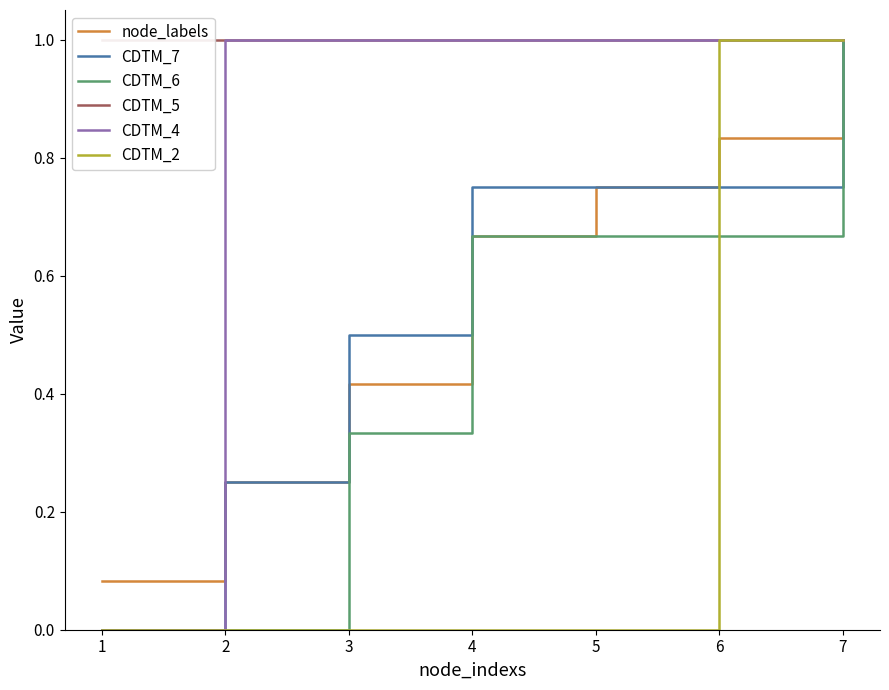

What are all the series names shown in the legend?

node_labels, CDTM_7, CDTM_6, CDTM_5, CDTM_4, CDTM_2